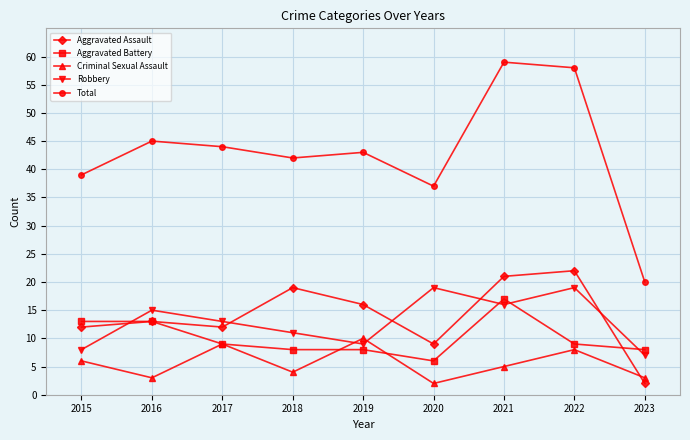

How many data points in Robbery are less than 13?

4